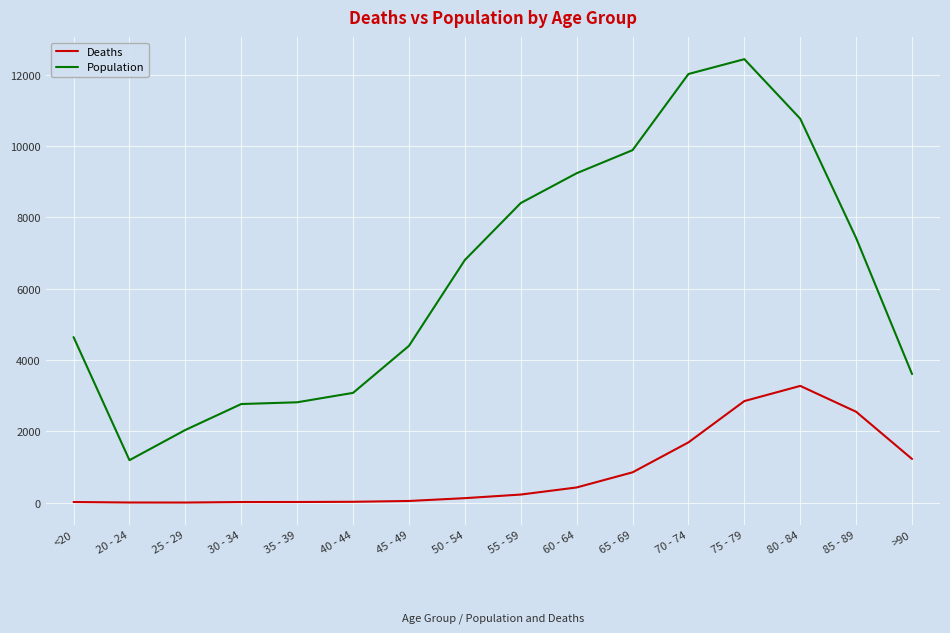

What is the minimum value for Population?

1191